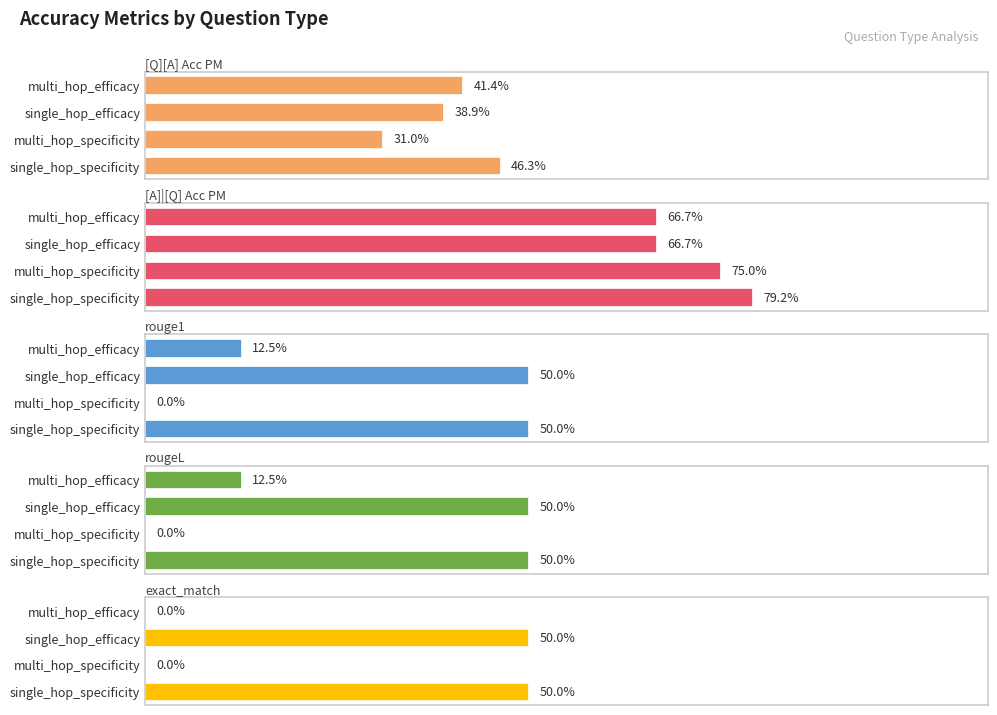

What are all the series names shown in the legend?

[Q][A] Acc PM, [A]|[Q] Acc PM, rouge1, rougeL, exact_match